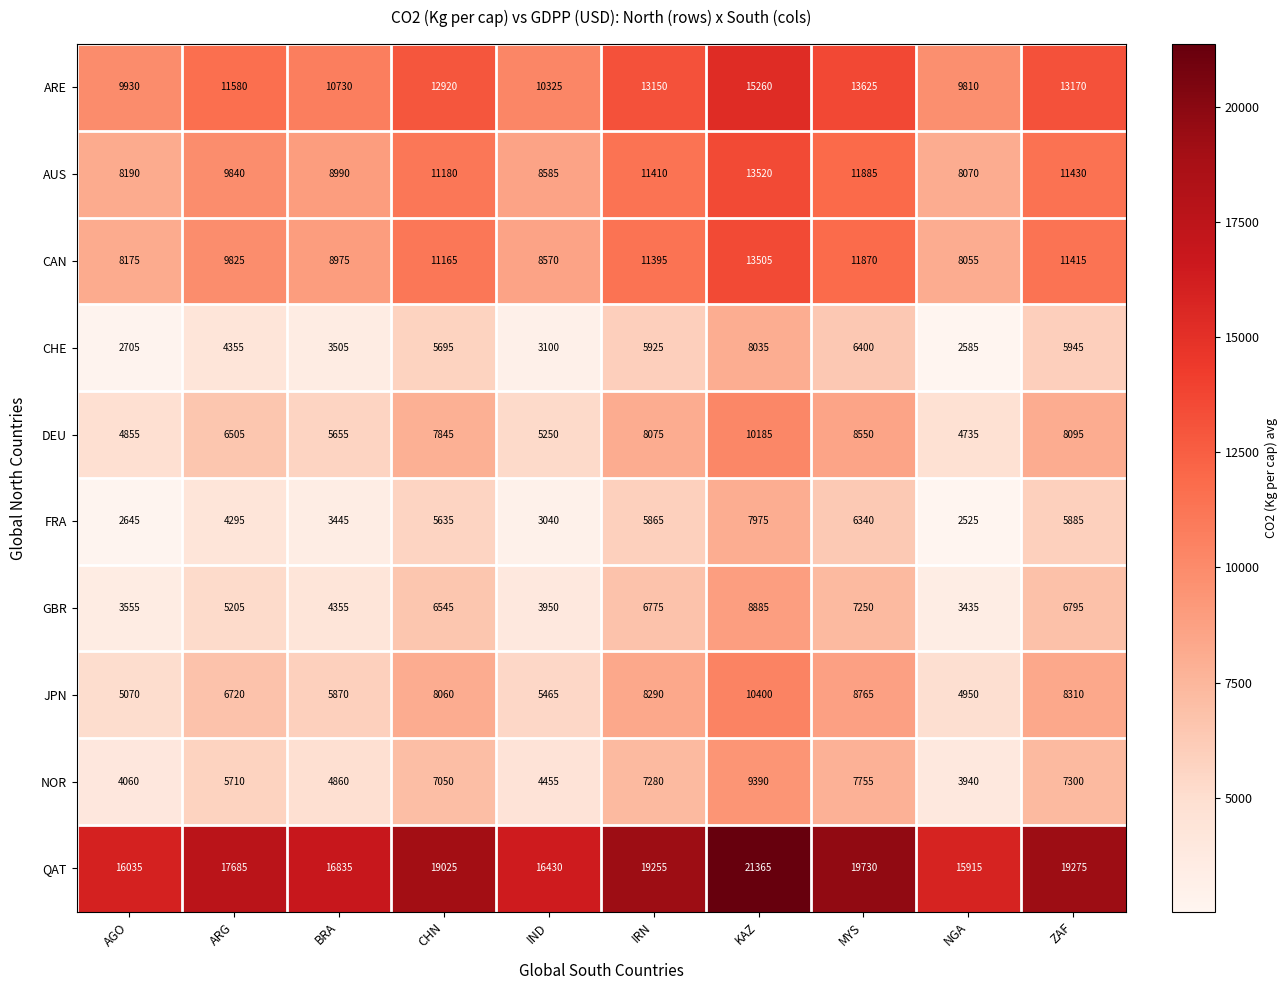

How many distinct data groups are displayed?

10